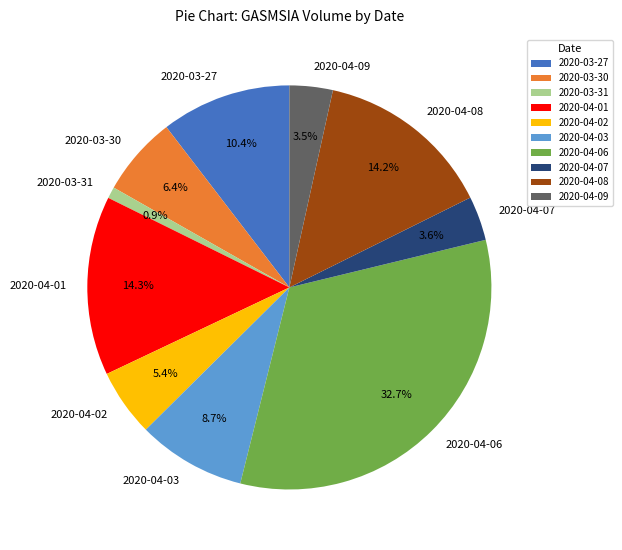

Approximately how many times larger is the value at 2020-04-02 compared to 2020-04-01?

0.4